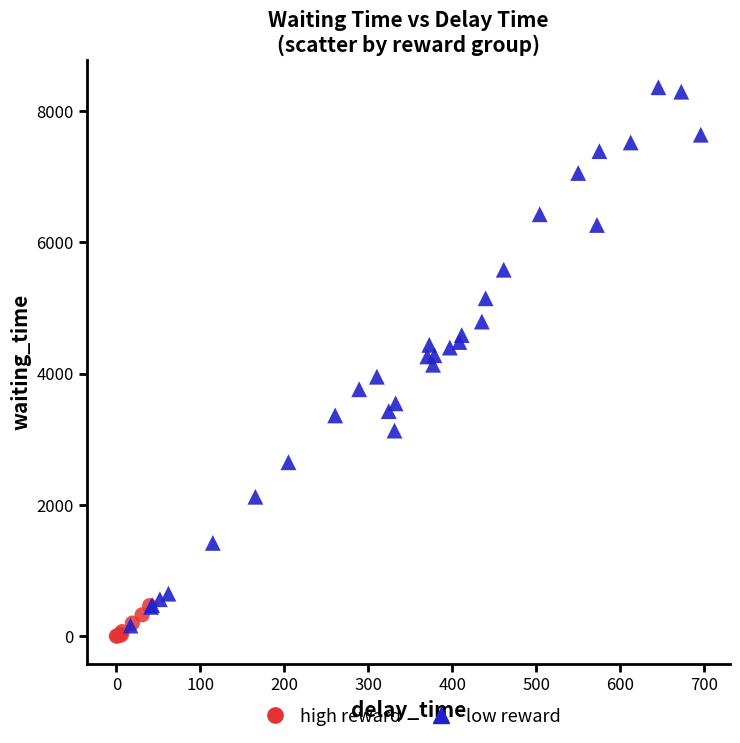

Which series has the largest Y range (max minus min)?

low reward